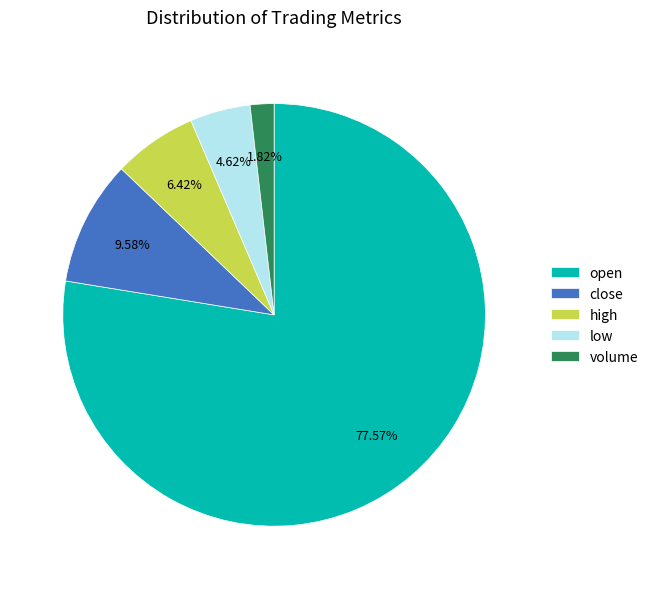

What is the smallest slice in the pie chart?

volume